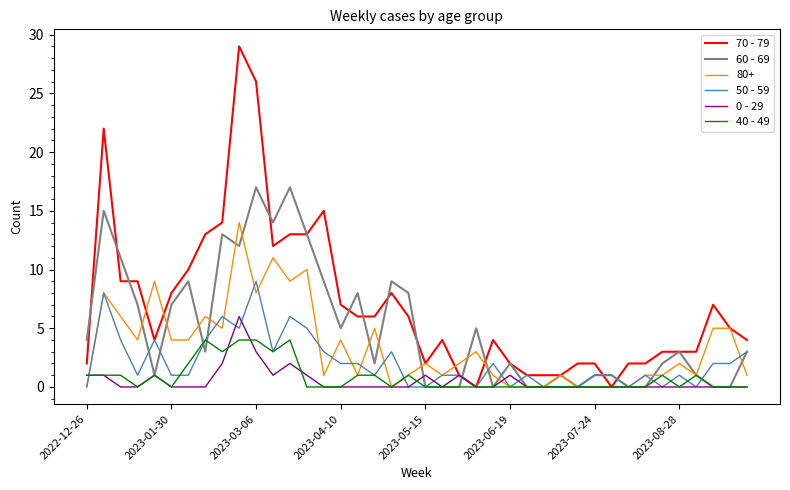

Which series has the largest total across all categories?

70 - 79